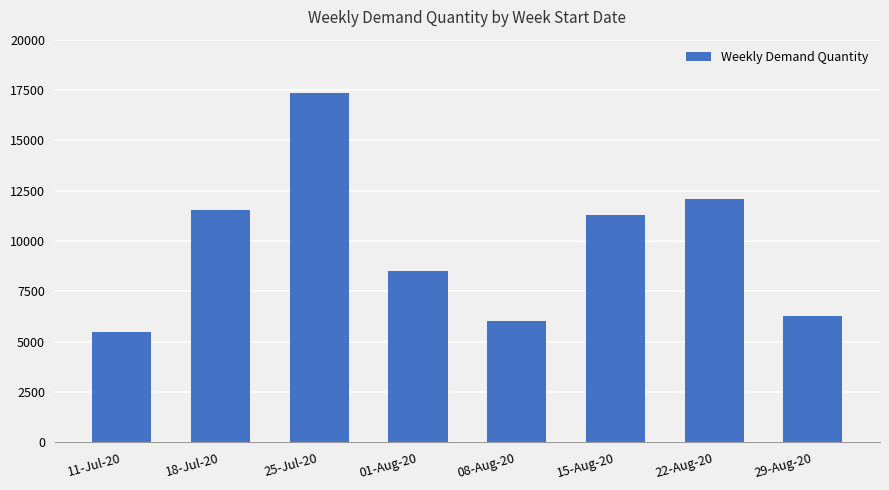

Is it true that the value at 18-Jul-20 is 17071?

False